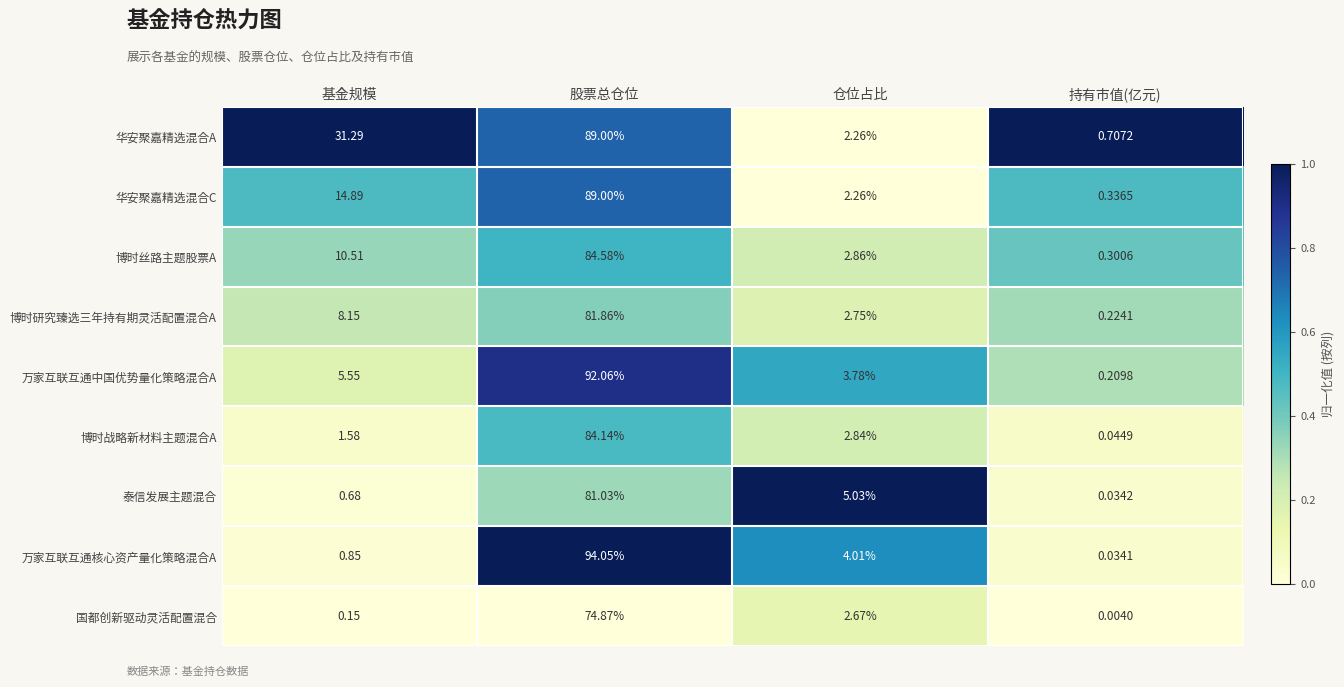

Is the value of 万家互联互通中国优势量化策略混合A at 持有市值(亿元) greater than the value of 华安聚嘉精选混合C at 持有市值(亿元)?

No